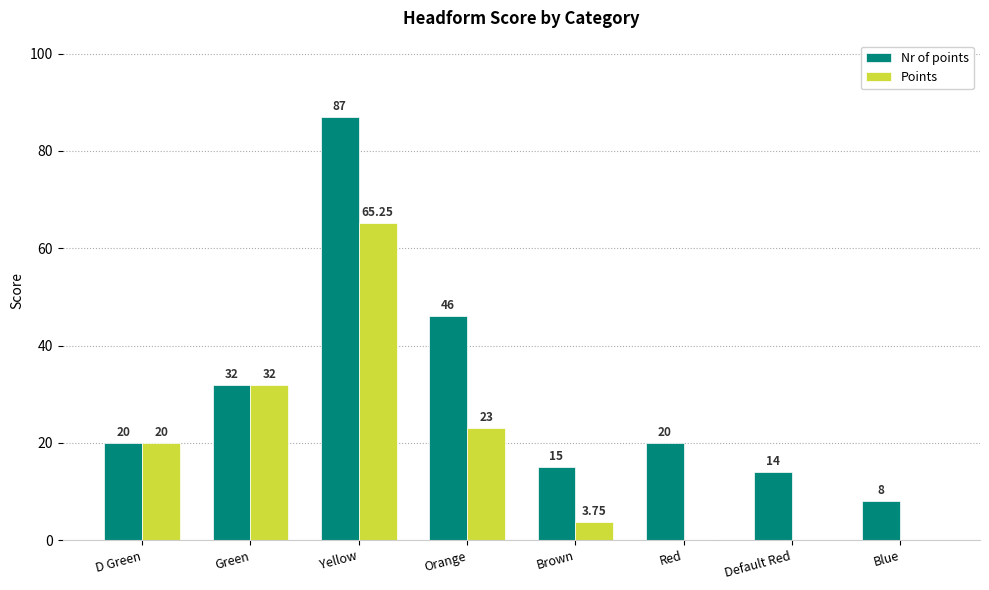

Which category has the highest value across all series?

Yellow